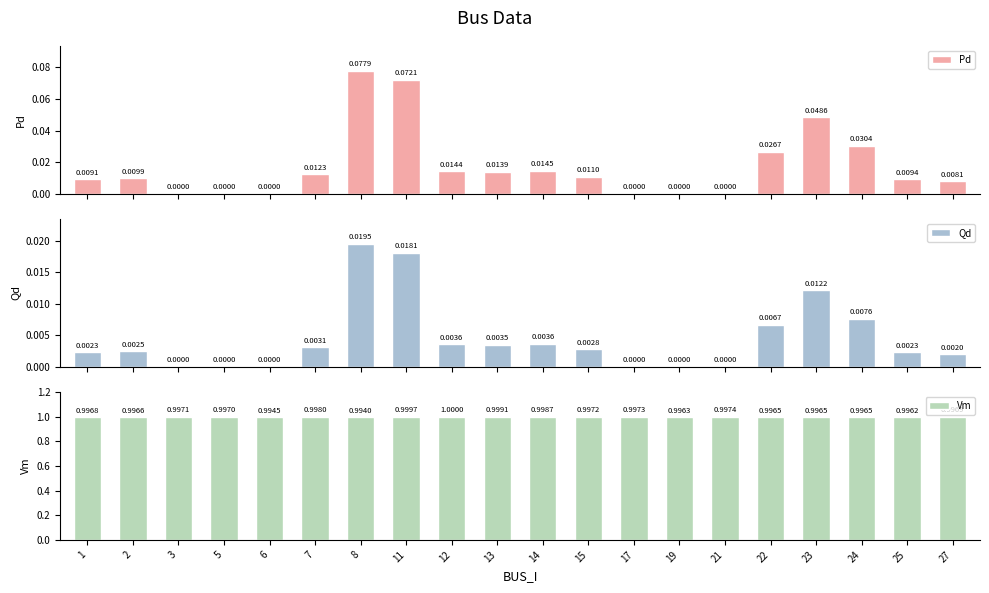

True or false: Qd has a value of 0.0 at 13.

True